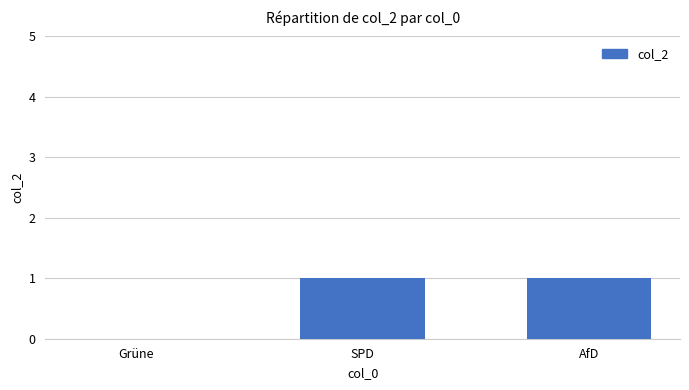

What is the ratio of the value at SPD to the value at AfD?

1.0